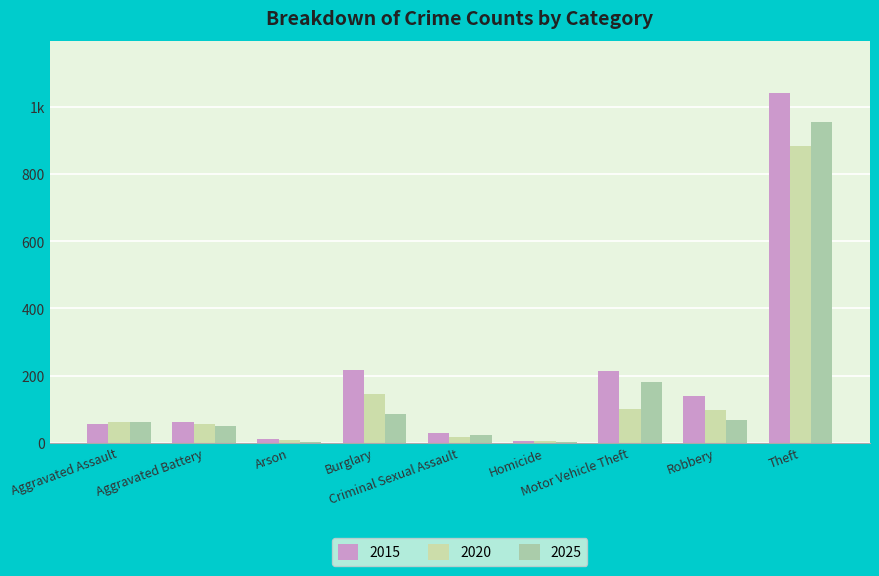

At which label is 2015 closest to 523?

Burglary